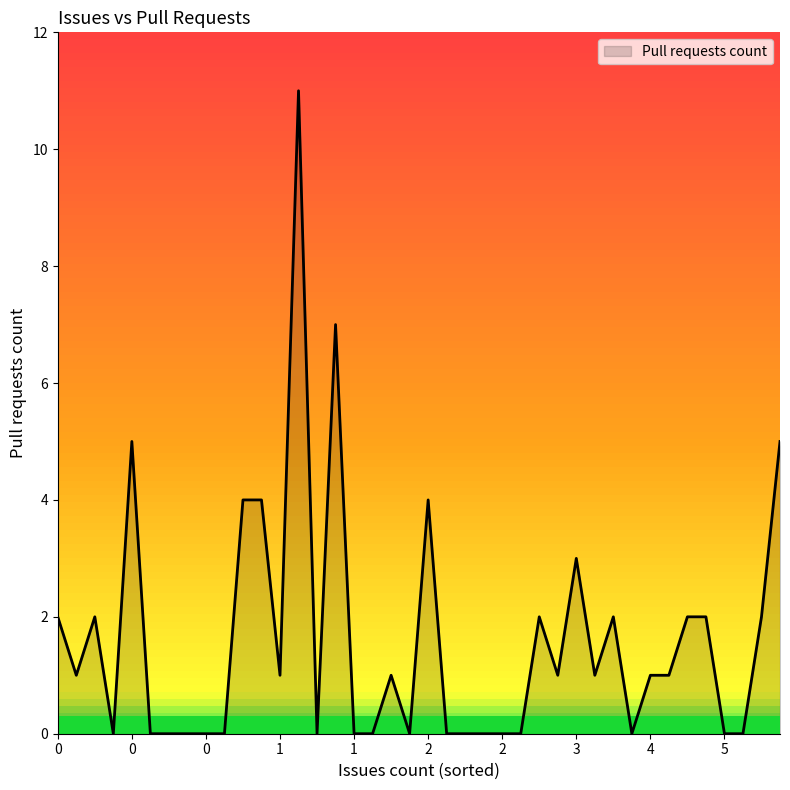

What is the maximum value shown in the chart?

11